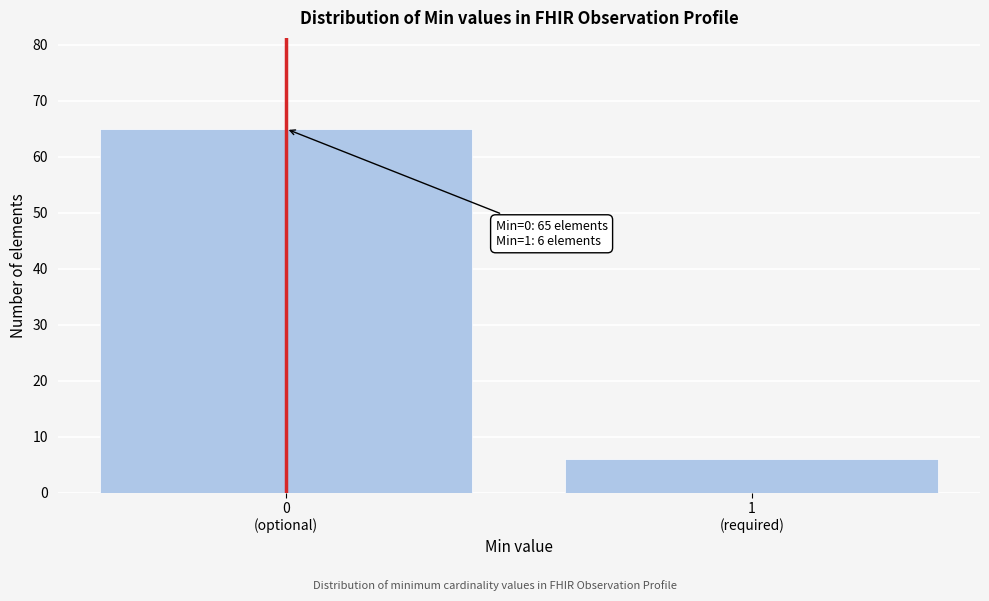

Reading right to left, transcribe all the data shown in this chart.

6	65